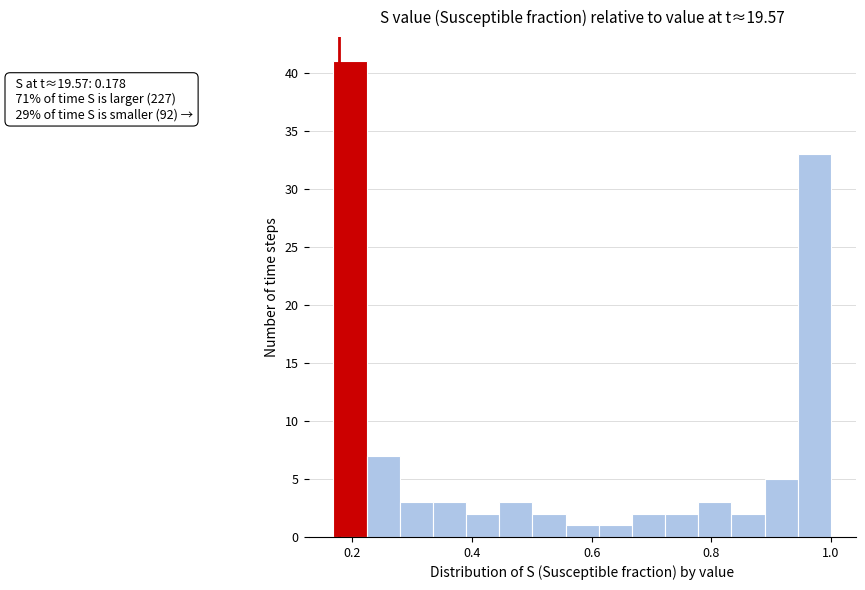

Around what value on the x-axis is the tallest bar? Give the approximate position of its centre, as read against the axis.

0.20